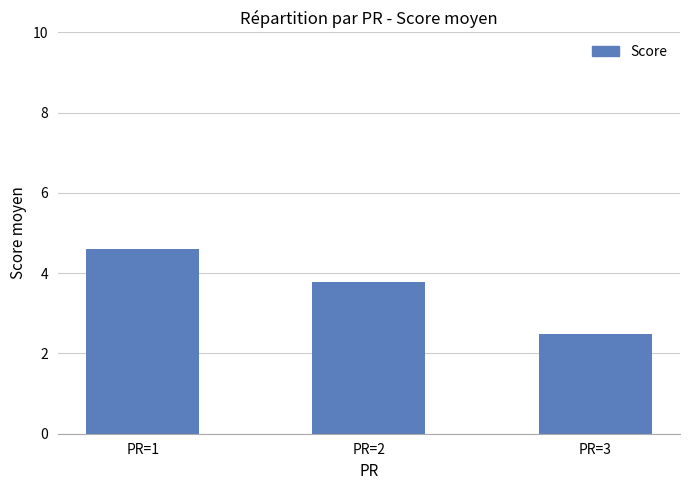

Reading right to left, list all the values displayed in this chart.

2.5	3.8	4.6